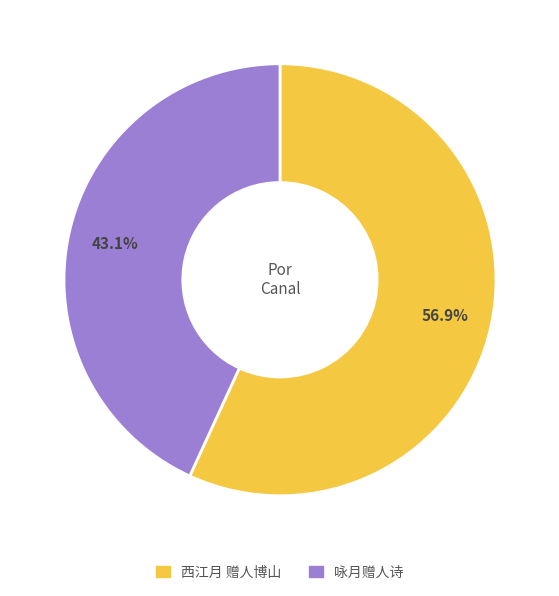

Is it true that 西江月 赠人博山 is 50% of the pie?

False